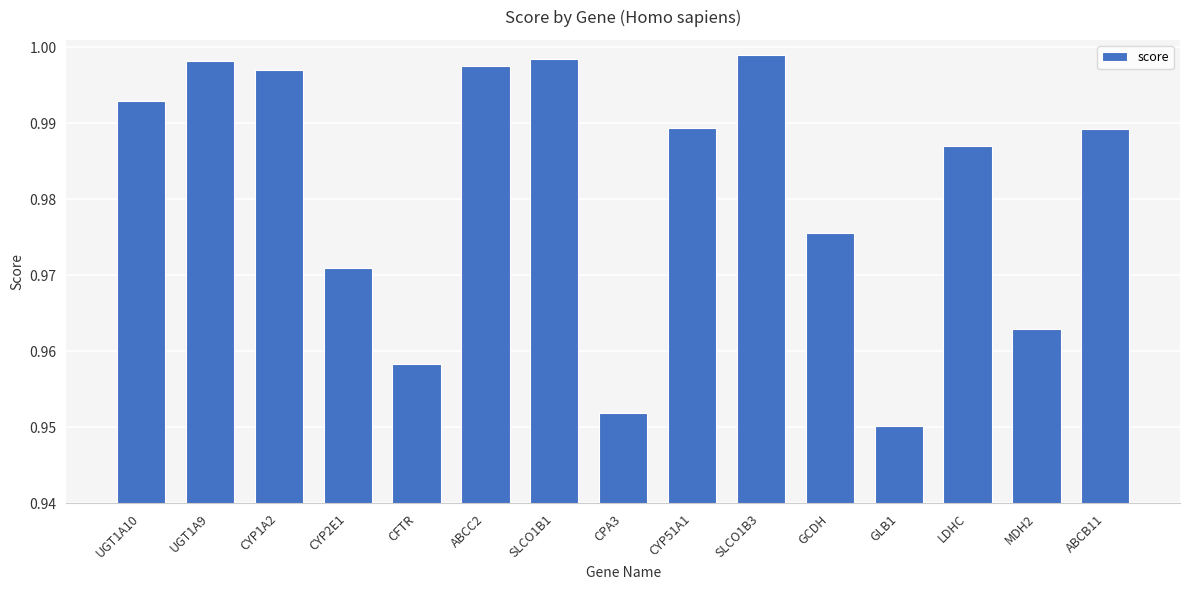

At which label is the value closest to 0?

GLB1